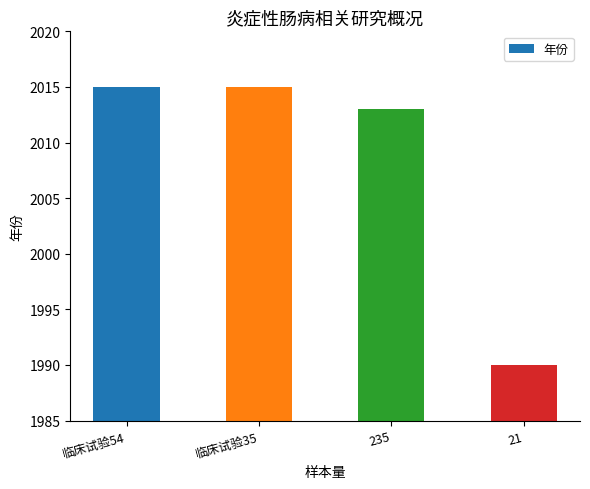

True or false: the data shows 2015 at 临床试验54.

True